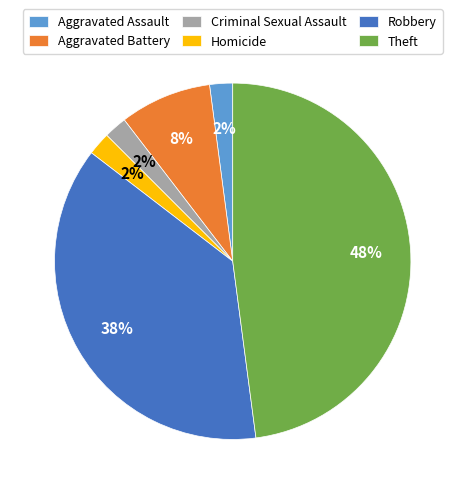

Is Robbery the majority of the pie?

No